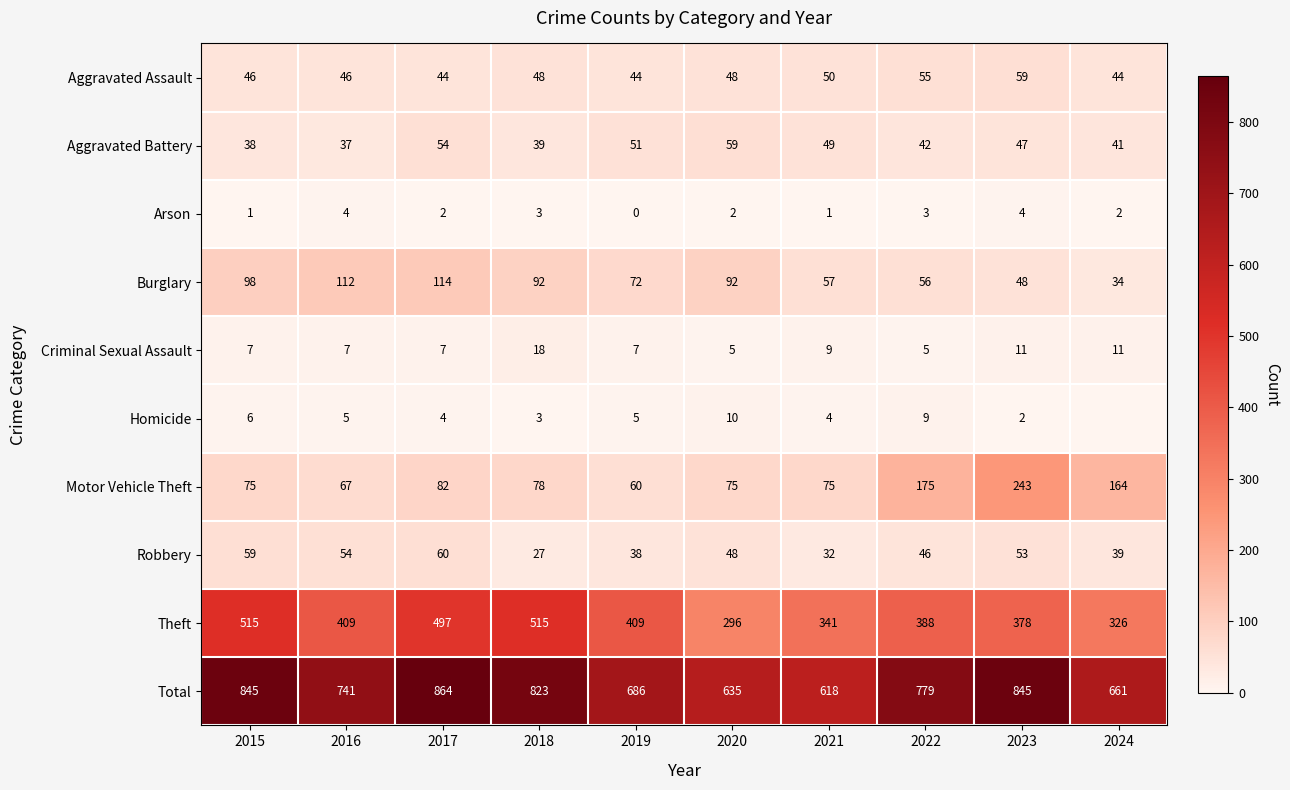

Which series changed the most between 2015 and 2022?

Theft